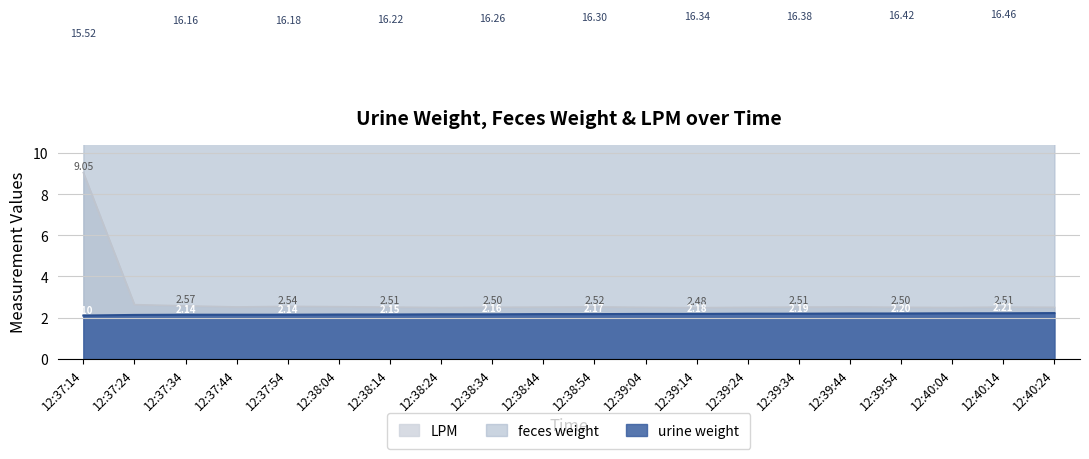

Reading left to right, what are all the values shown in this chart?

feces weight: 12:37:14=15.5	12:37:24=16.1	12:37:34=16.2	12:37:44=16.2	12:37:54=16.2	12:38:04=16.2	12:38:14=16.2	12:38:24=16.2	12:38:34=16.3	12:38:44=16.3	12:38:54=16.3	12:39:04=16.3	12:39:14=16.3	12:39:24=16.4	12:39:34=16.4	12:39:44=16.4	12:39:54=16.4	12:40:04=16.4	12:40:14=16.5	12:40:24=16.5
urine weight: 12:37:14=2.1	12:37:24=2.1	12:37:34=2.1	12:37:44=2.1	12:37:54=2.1	12:38:04=2.1	12:38:14=2.1	12:38:24=2.2	12:38:34=2.2	12:38:44=2.2	12:38:54=2.2	12:39:04=2.2	12:39:14=2.2	12:39:24=2.2	12:39:34=2.2	12:39:44=2.2	12:39:54=2.2	12:40:04=2.2	12:40:14=2.2	12:40:24=2.2
LPM: 12:37:14=9.1	12:37:24=2.6	12:37:34=2.6	12:37:44=2.5	12:37:54=2.5	12:38:04=2.5	12:38:14=2.5	12:38:24=2.5	12:38:34=2.5	12:38:44=2.5	12:38:54=2.5	12:39:04=2.5	12:39:14=2.5	12:39:24=2.5	12:39:34=2.5	12:39:44=2.5	12:39:54=2.5	12:40:04=2.5	12:40:14=2.5	12:40:24=2.5